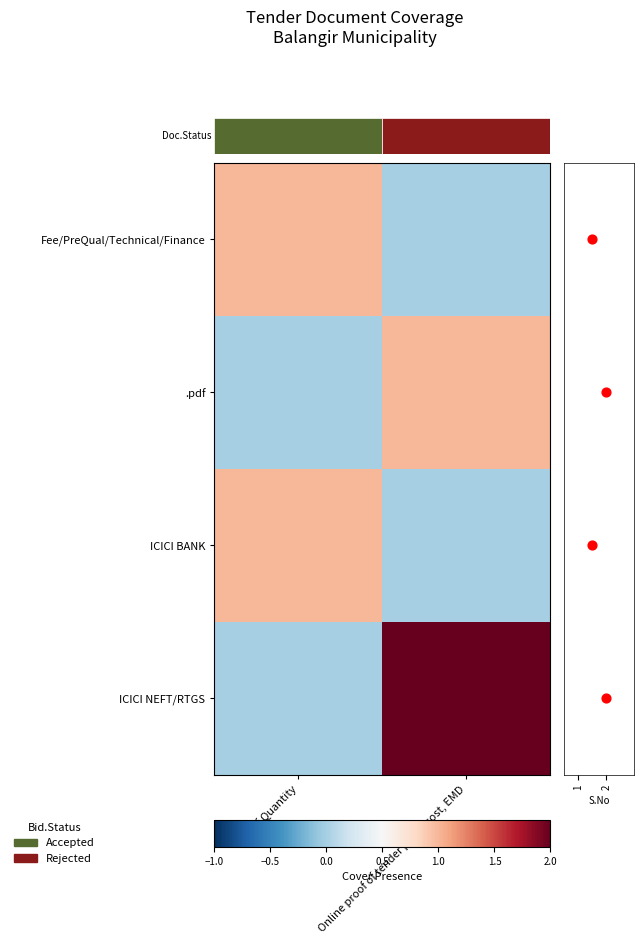

At Bill of Quantity, list the series in order from smallest to largest.

.pdf, ICICI NEFT/RTGS, Fee/PreQual/Technical/Finance, ICICI BANK